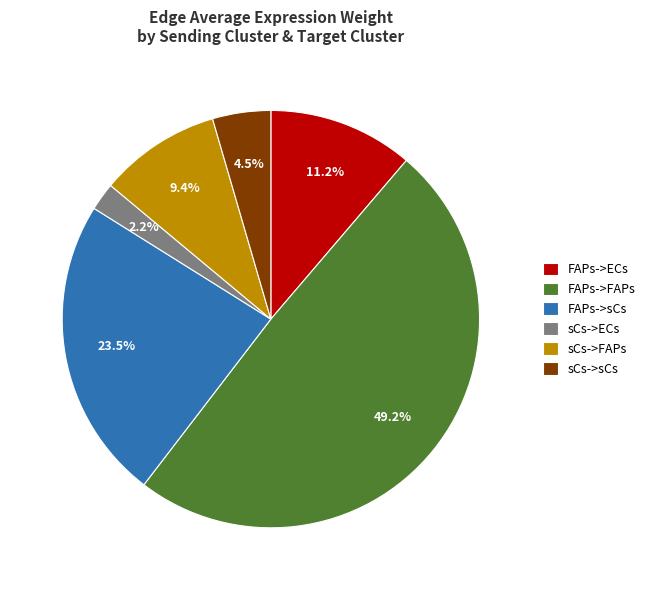

Is it true that sCs->FAPs is 21% of the pie?

False